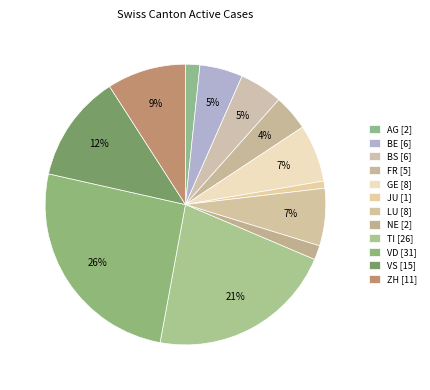

Count the number of slices in the pie.

12